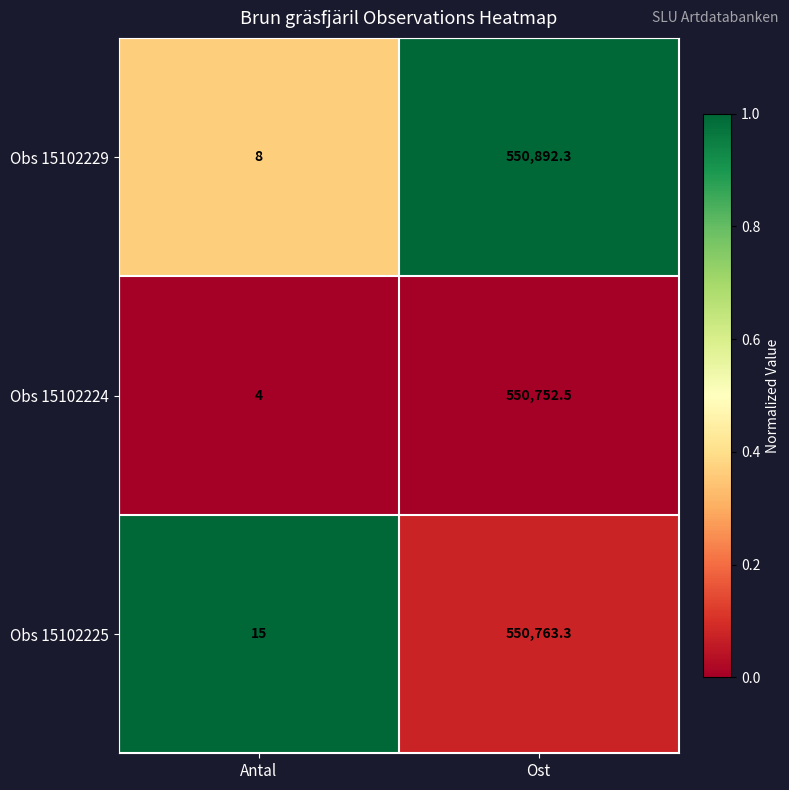

Reading right to left, transcribe all the data shown in this chart.

Obs 15102229: 550892.3	8.0
Obs 15102224: 550752.5	4.0
Obs 15102225: 550763.3	15.0